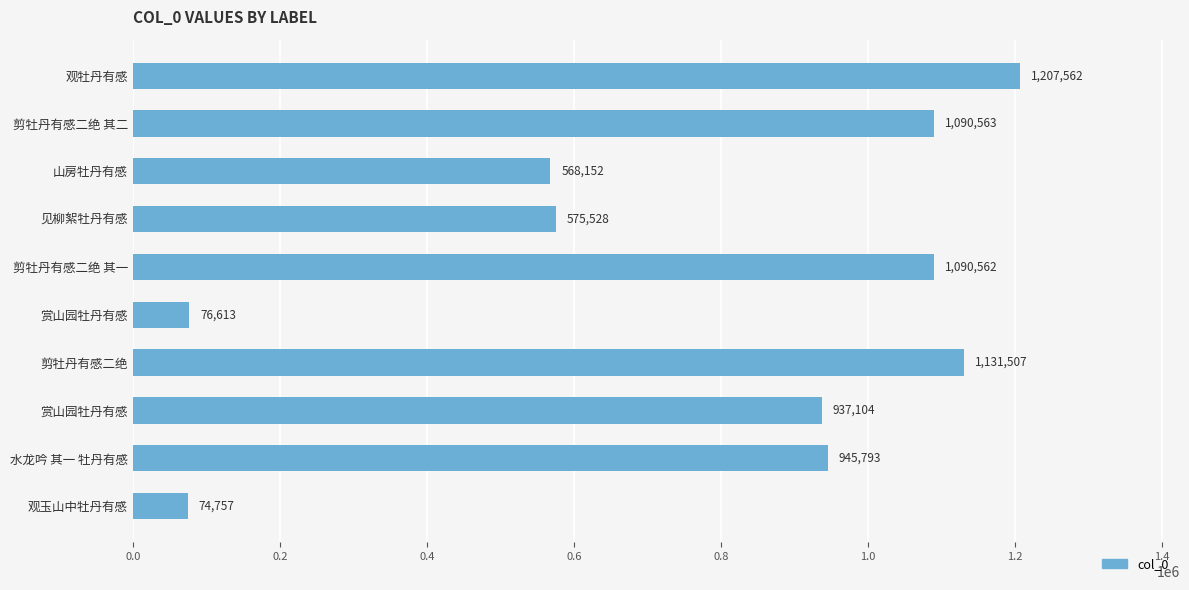

What is the difference between the maximum and minimum values?

1132805